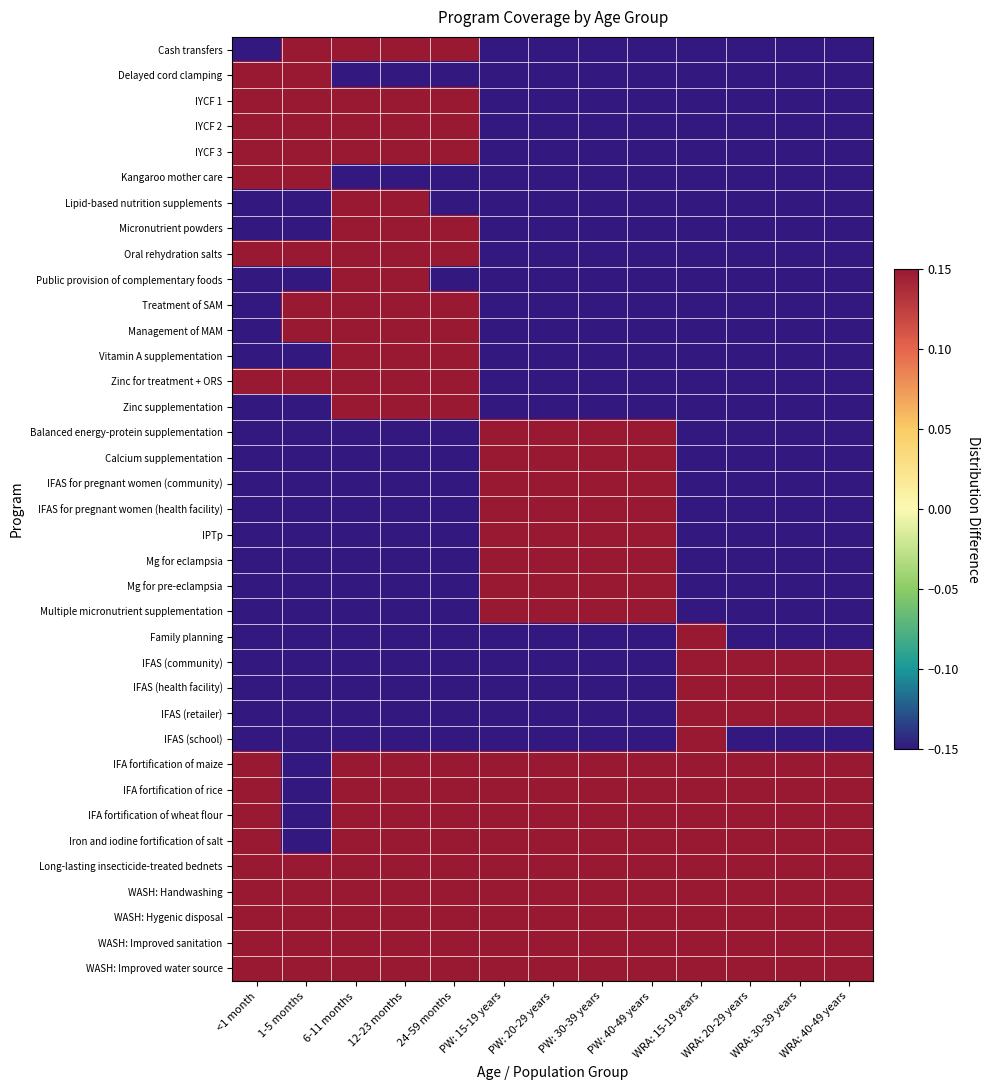

Between 24-59 months and PW: 30-39 years, which series saw the biggest shift?

Cash transfers